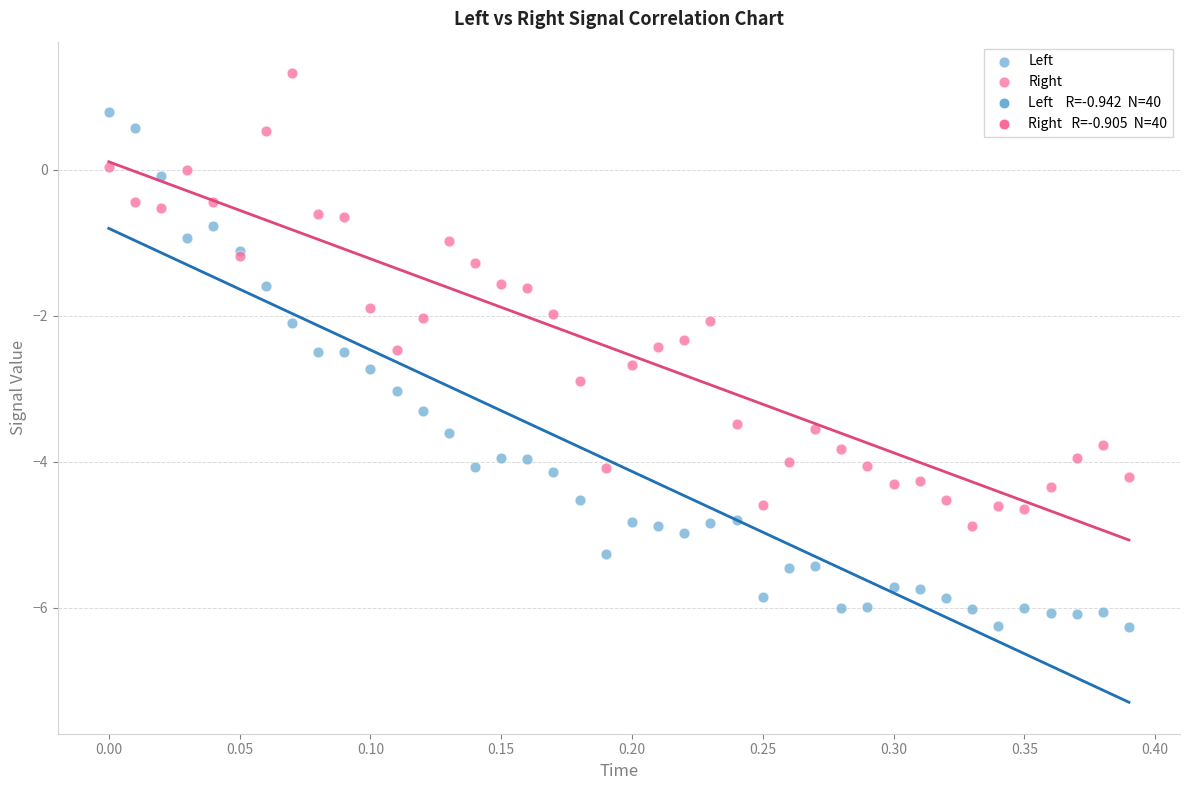

Which series contains the highest Y value?

Right